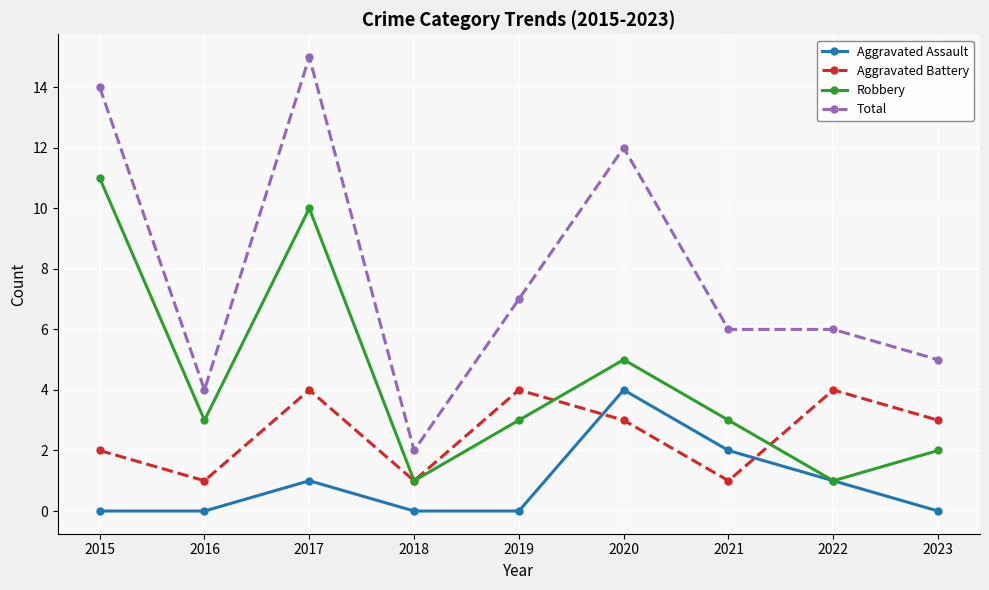

Is the value of Aggravated Battery at 2023 greater than the value of Aggravated Assault at 2022?

Yes